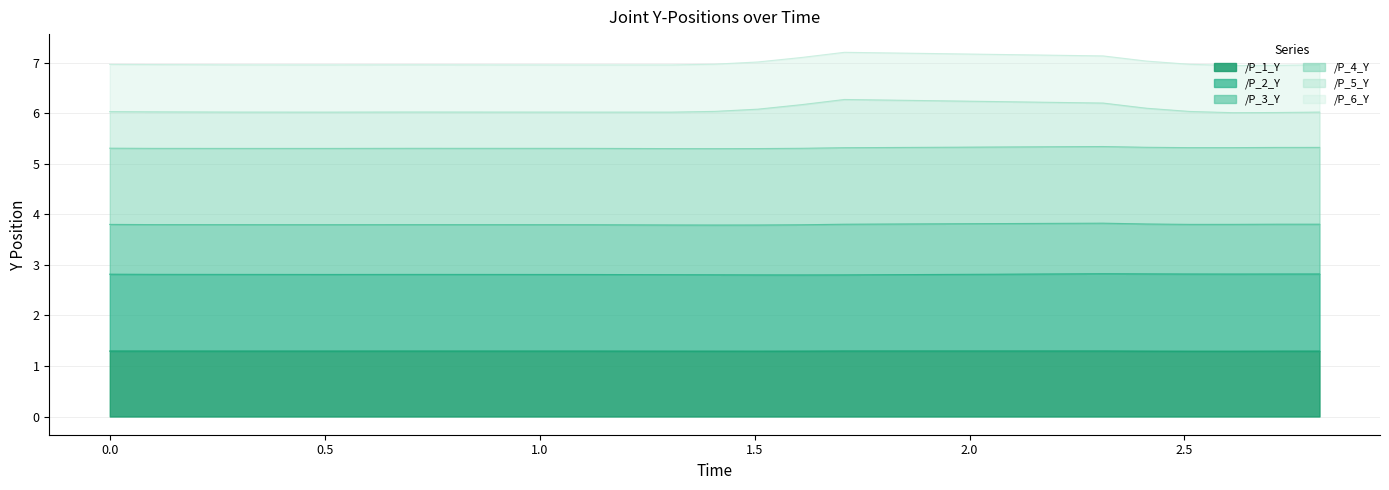

What is the label of the 4th point from the left?

0.5028939247131348